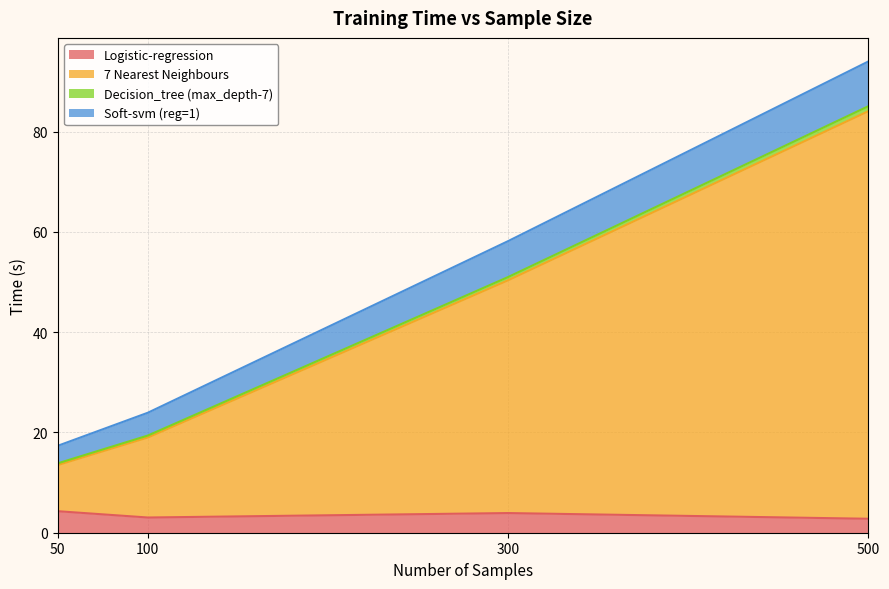

What are all the series names shown in the legend?

Logistic-regression, 7 Nearest Neighbours, Decision_tree (max_depth-7), Soft-svm (reg=1)